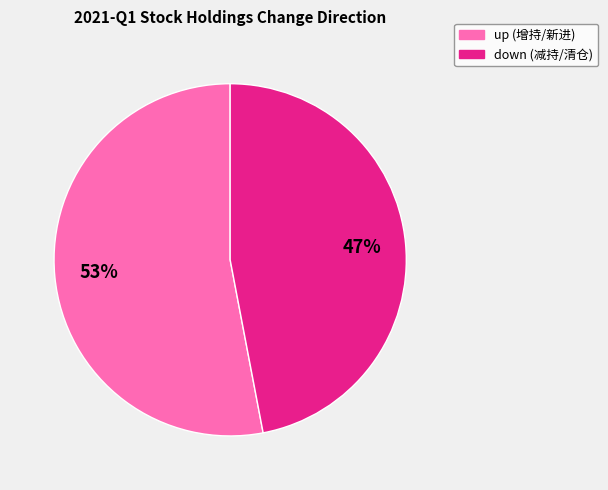

To the nearest percent, what is the difference between the largest and smallest slice percentages?

6%